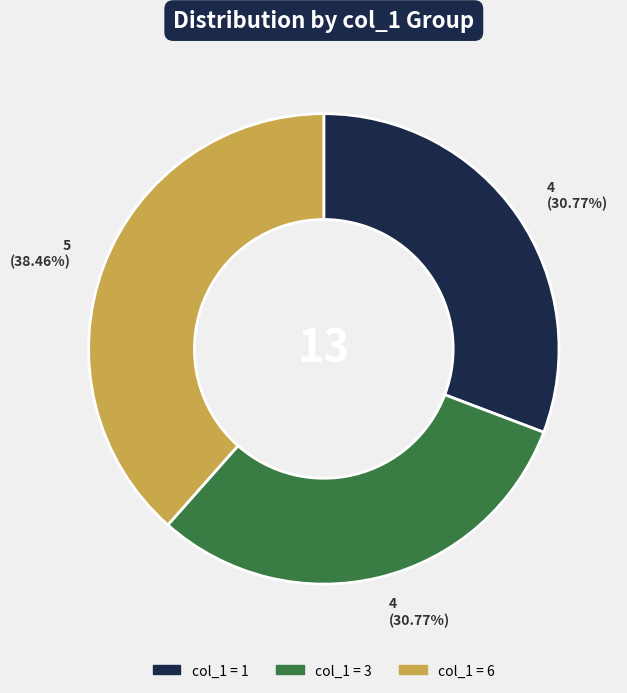

Is there a majority slice in this chart?

No